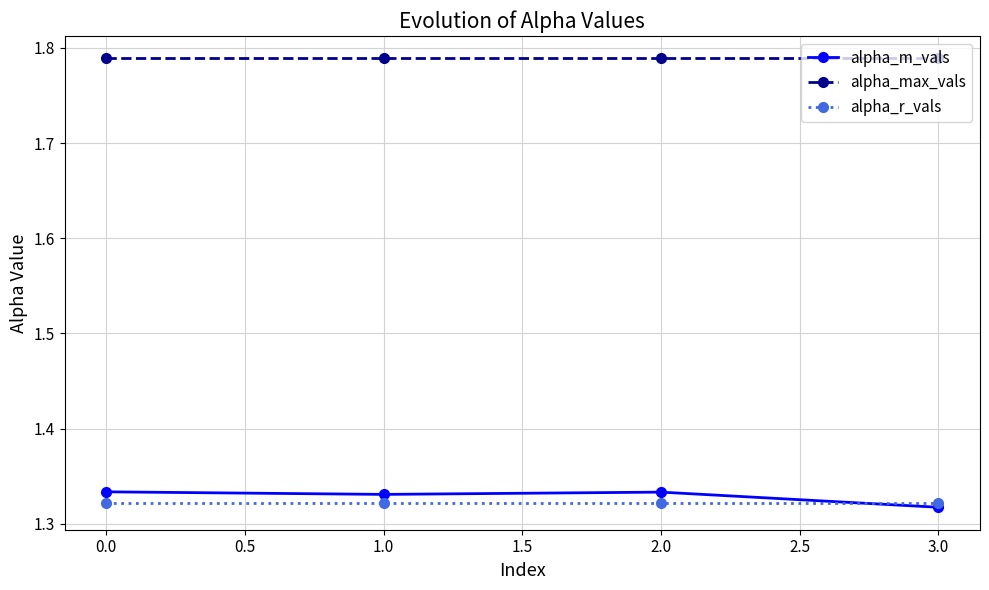

True or false: alpha_m_vals and alpha_max_vals intersect in this chart.

False